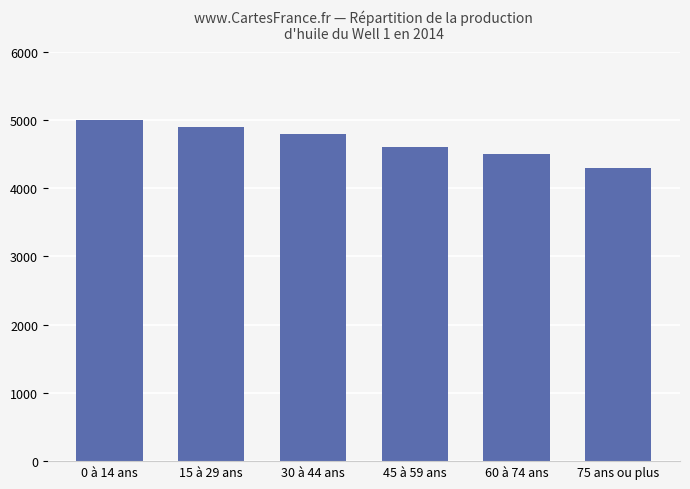

The value at 60 à 74 ans is 6261. True or false?

False